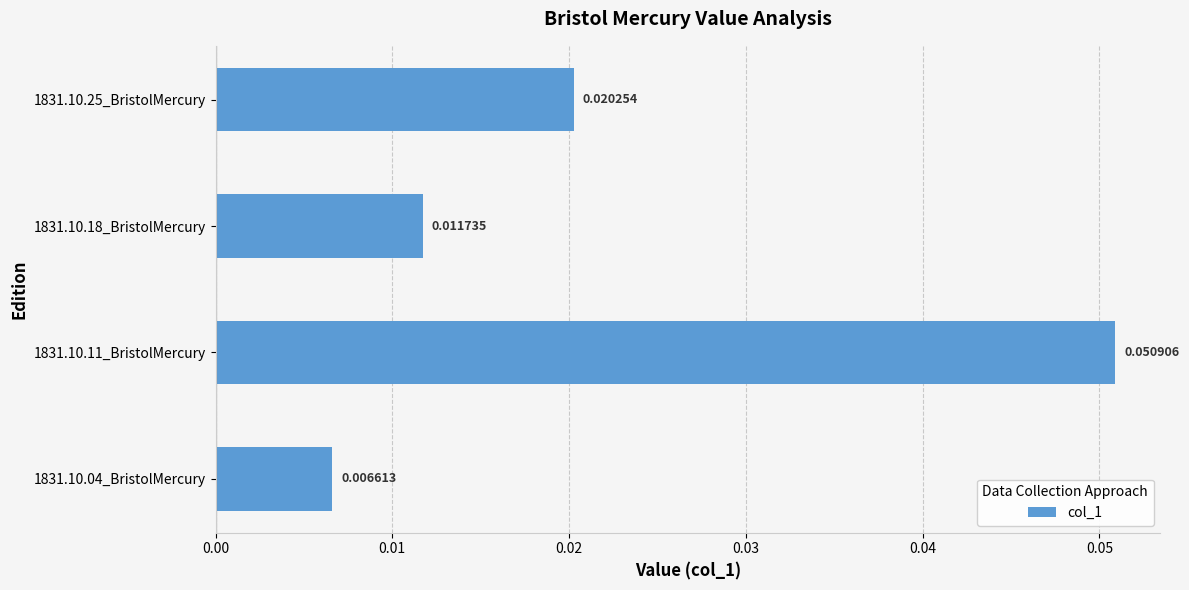

Rank the categories by value from highest to lowest.

1831.10.11_BristolMercury, 1831.10.25_BristolMercury, 1831.10.18_BristolMercury, 1831.10.04_BristolMercury